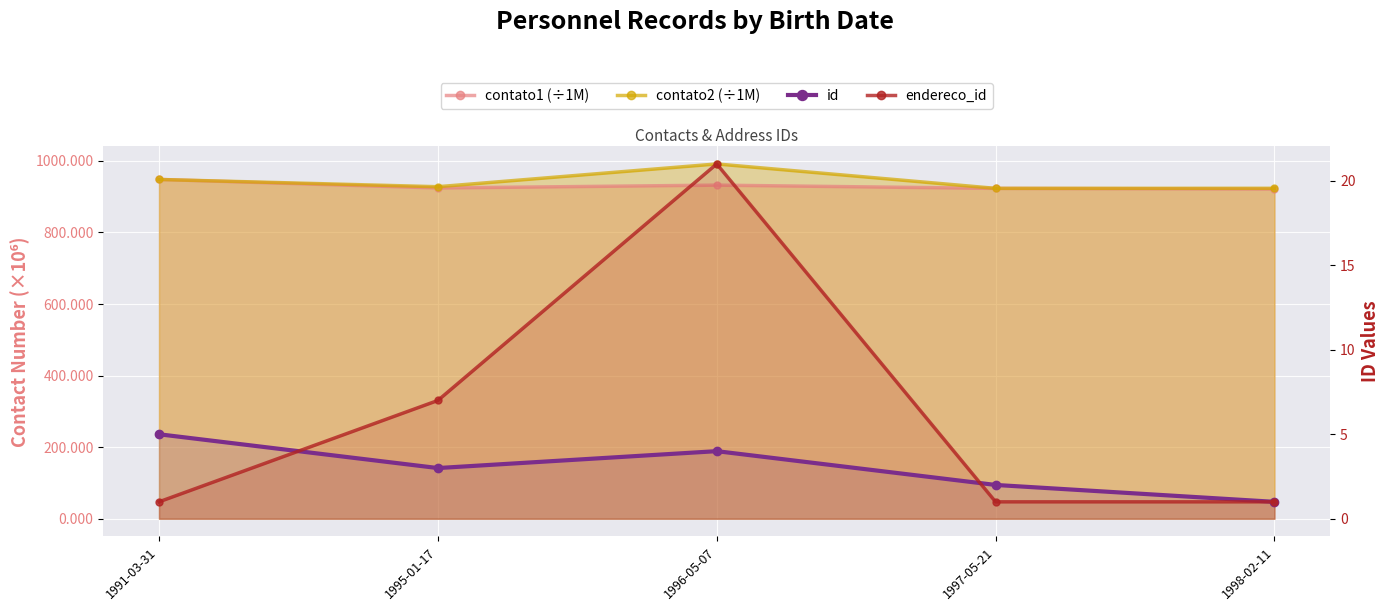

How many interior local valleys does the id series have?

1